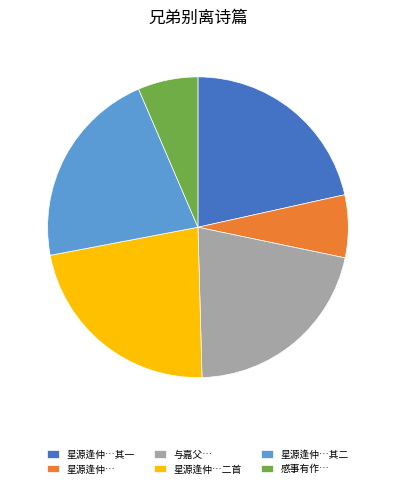

What is the ratio of the value at 感事有作… to the value at 星源逢仲…?

1.0